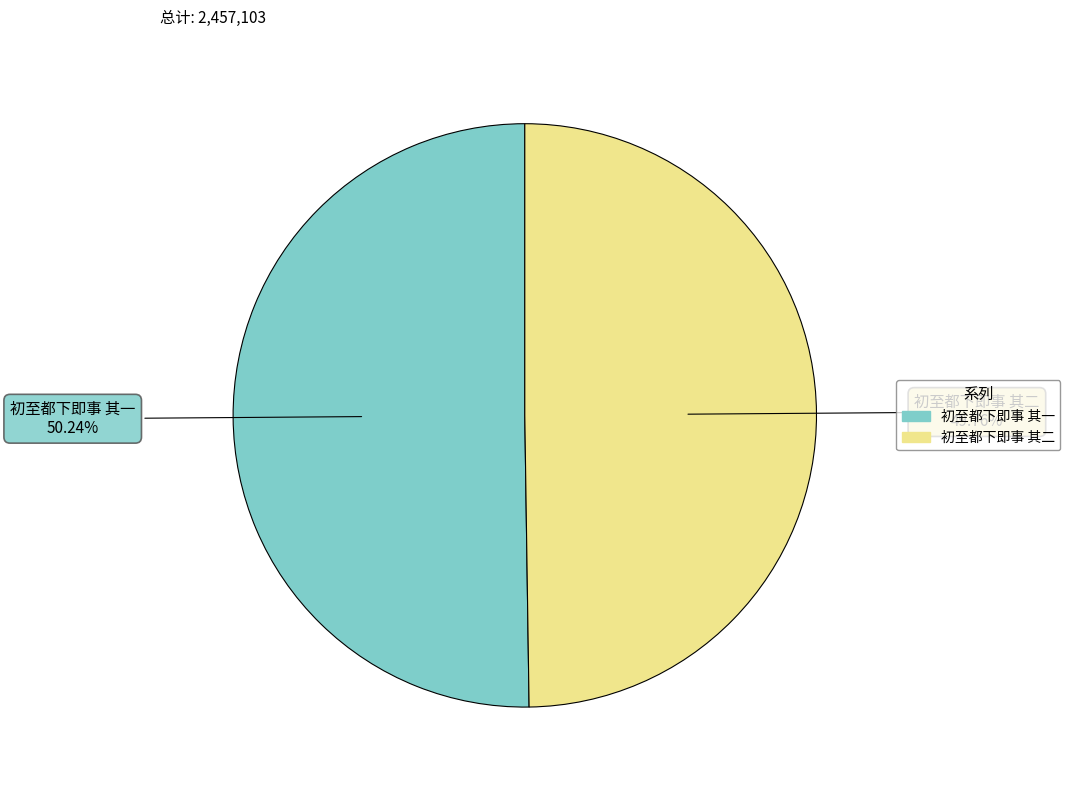

Approximately how many times larger is the value at 初至都下即事 其一 compared to 初至都下即事 其二?

1.0